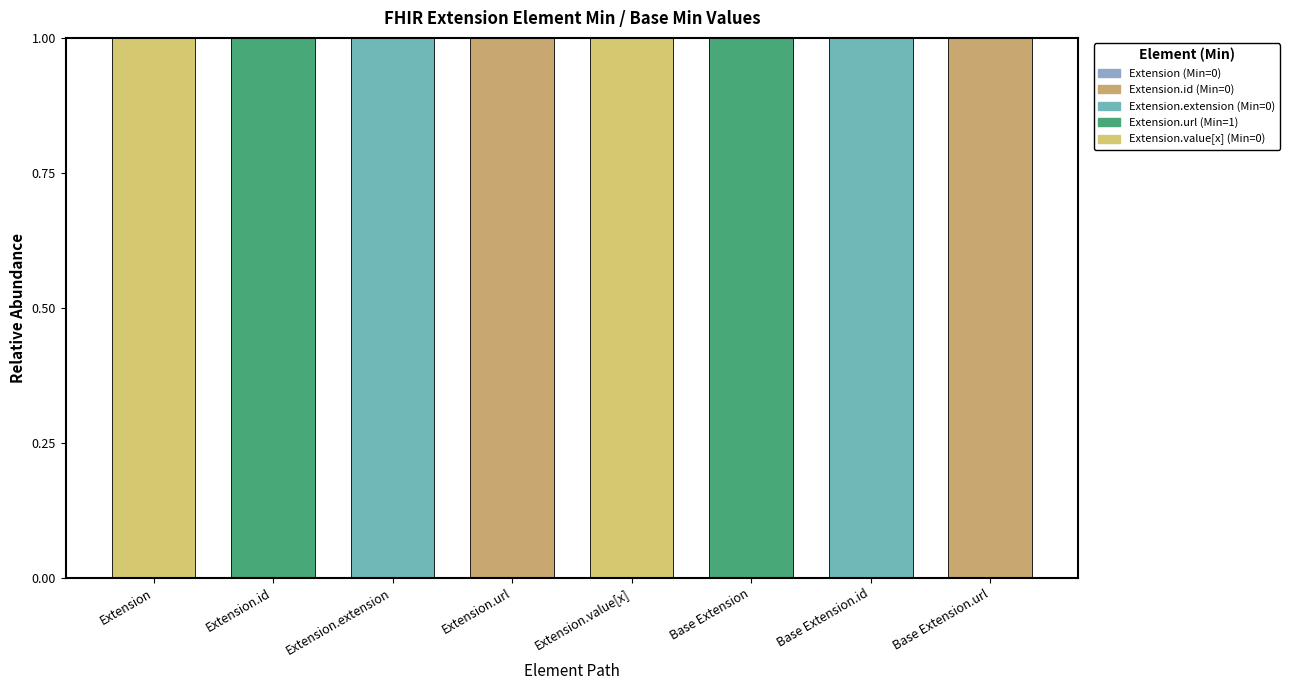

Rank the series by their maximum value, from highest to lowest.

Extension.id (Min=0), Extension.extension (Min=0), Extension.url (Min=1), Extension.value[x] (Min=0), Extension (Min=0)